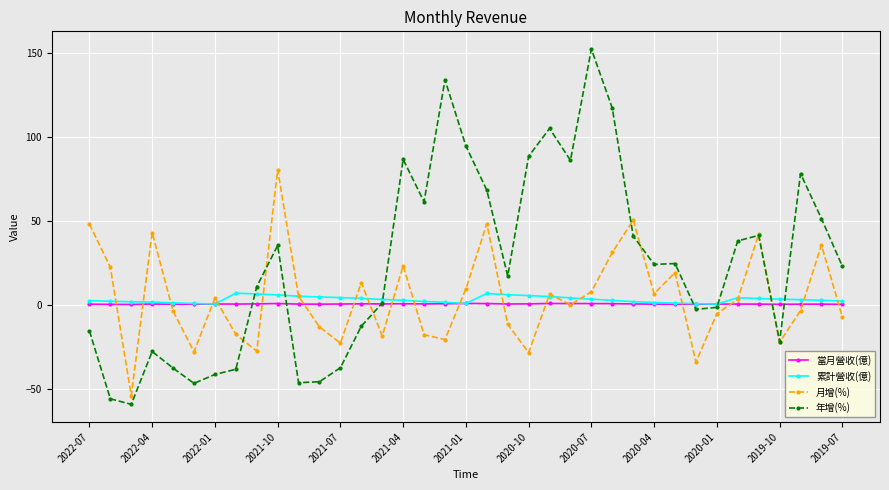

How many interior local valleys does the 月增(%) series have?

11